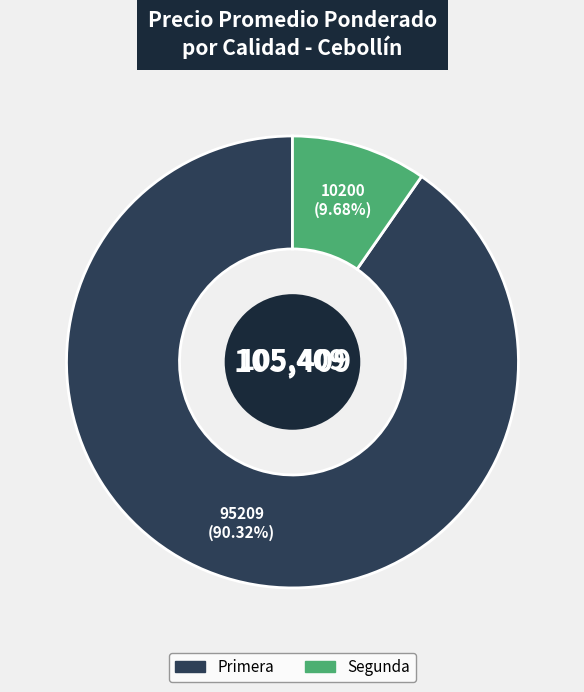

Rank the categories by value from highest to lowest.

Primera, Segunda